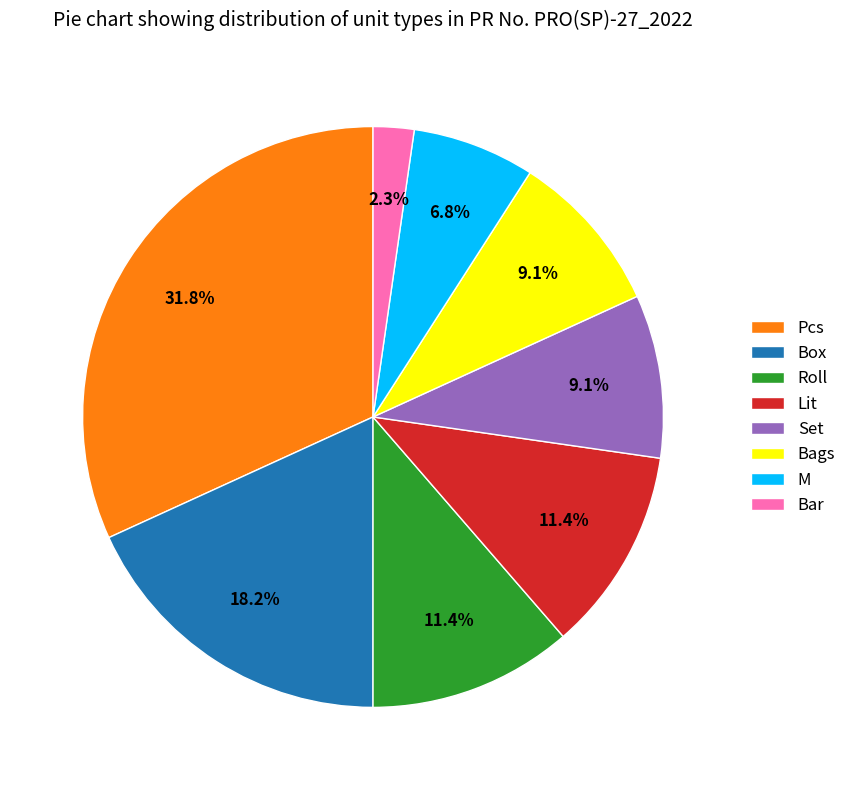

How much of the chart is everything except Pcs?

68.2%